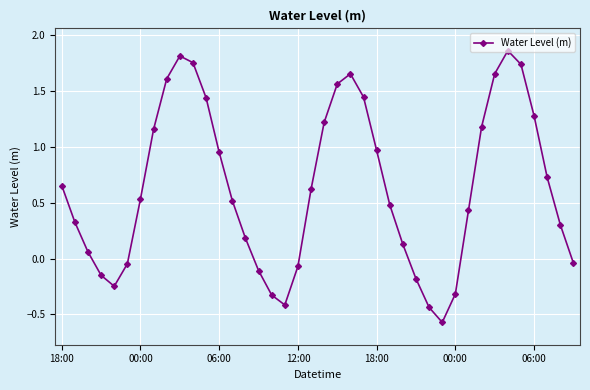

What is the difference between the second highest and second lowest values?

2.2